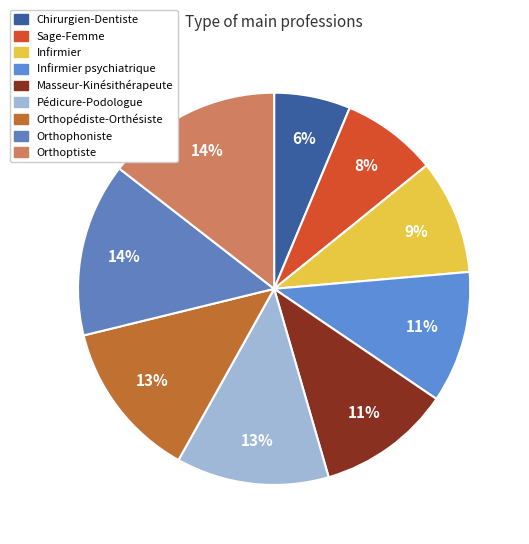

Which category has the biggest portion of the pie?

Orthoptiste